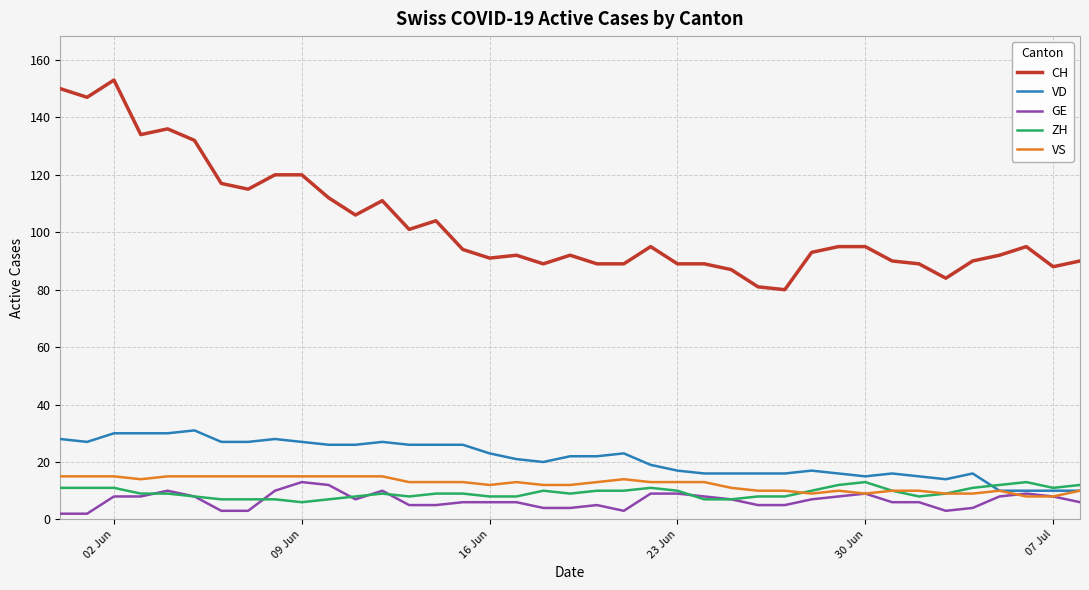

Which series has the largest range (max minus min)?

CH